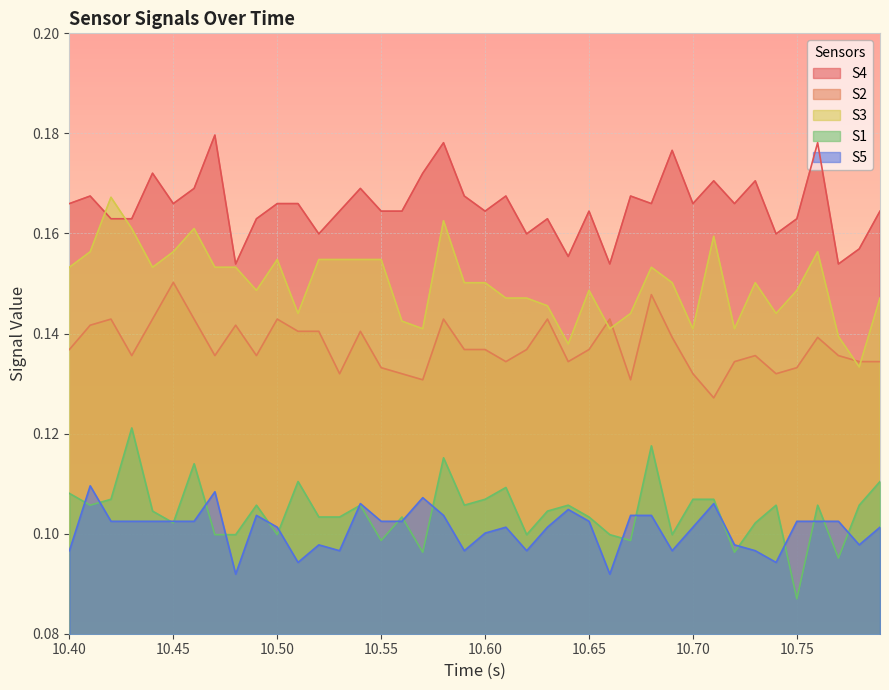

How many lines are shown in the chart?

5